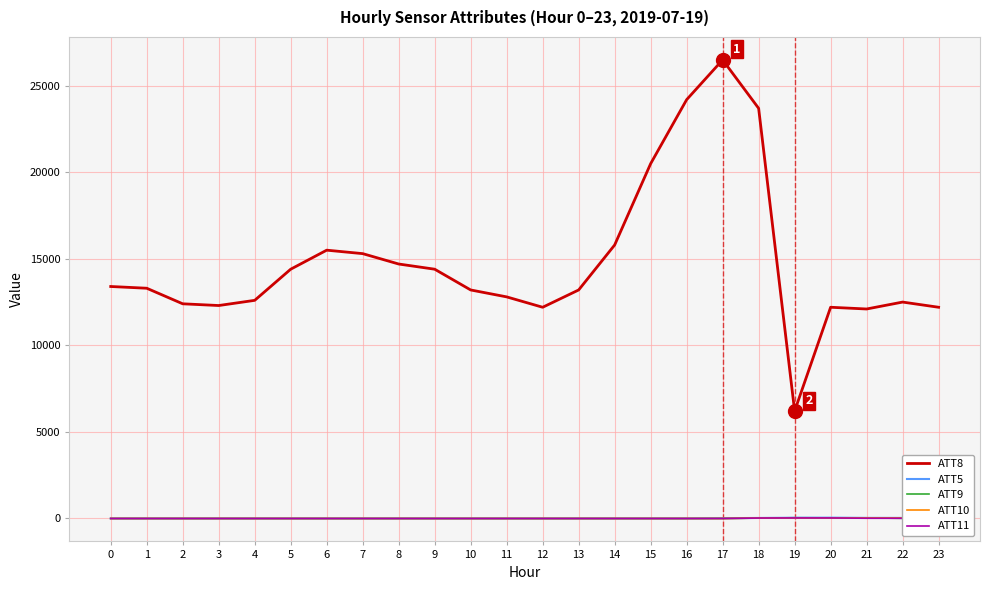

At which category is the sum across all series the highest?

17